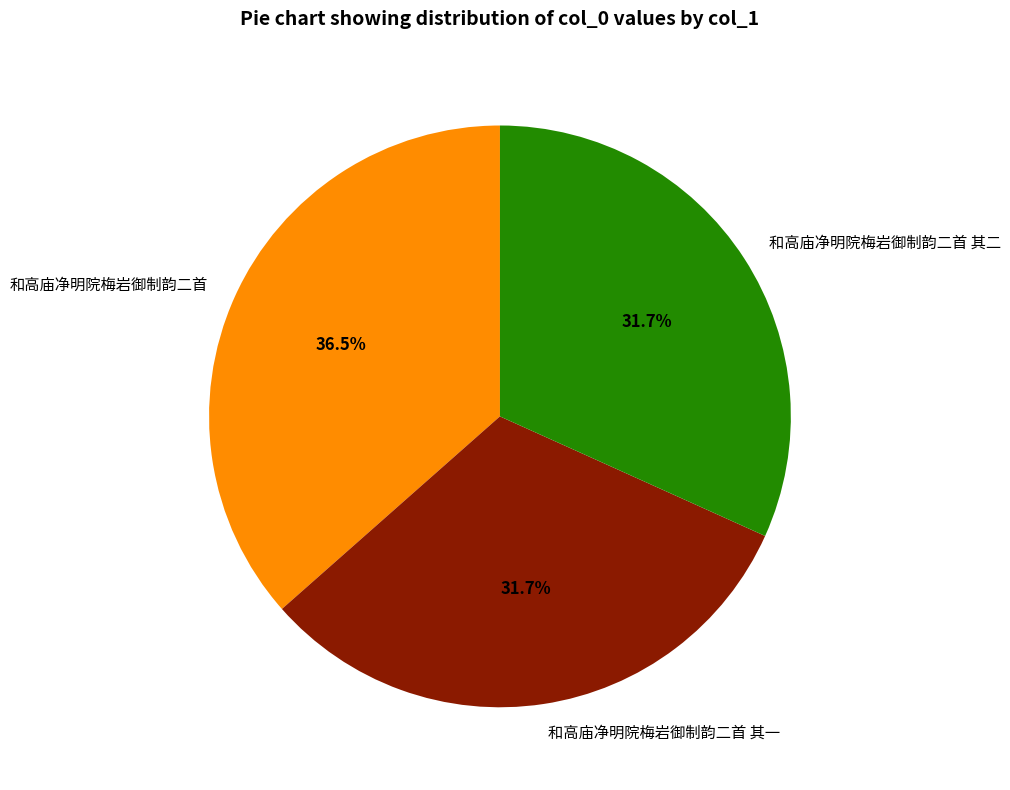

What percentage is the 和高庙净明院梅岩御制韵二首 其二 slice, to the nearest percent?

32%